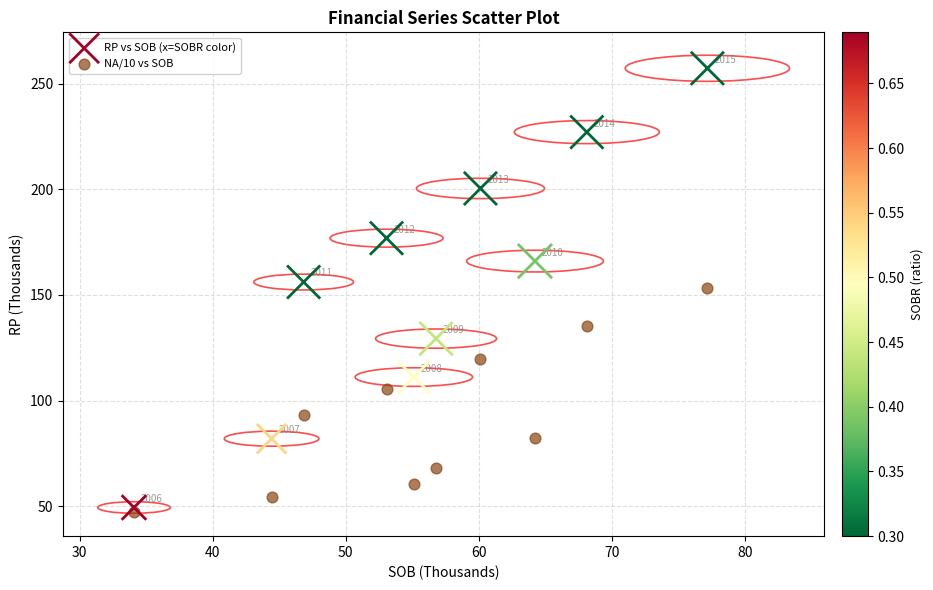

In the NA/10 vs SOB series, what Y value is closest to 100?

105.5